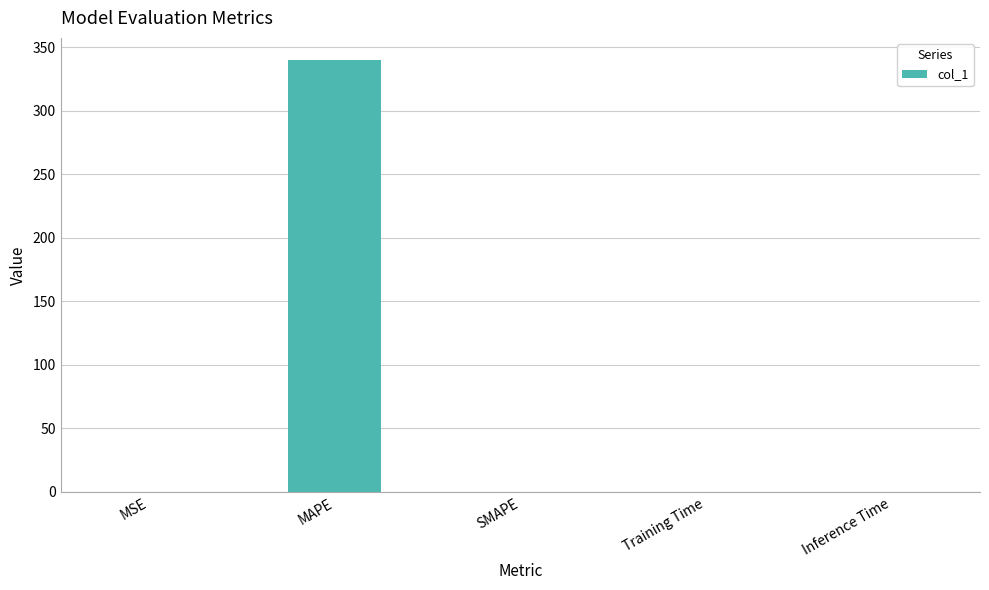

Which label corresponds to the largest value in the chart?

MAPE